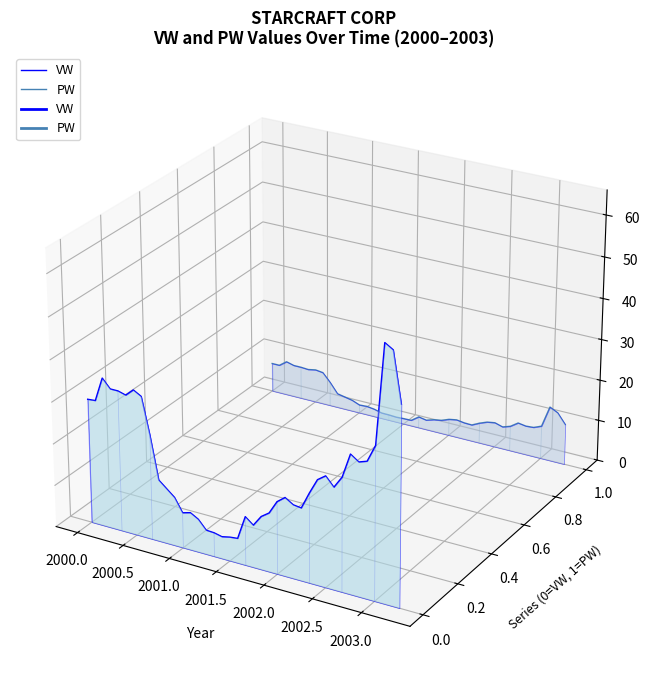

Which series ends up on top after the final intersection of PW and VW?

VW